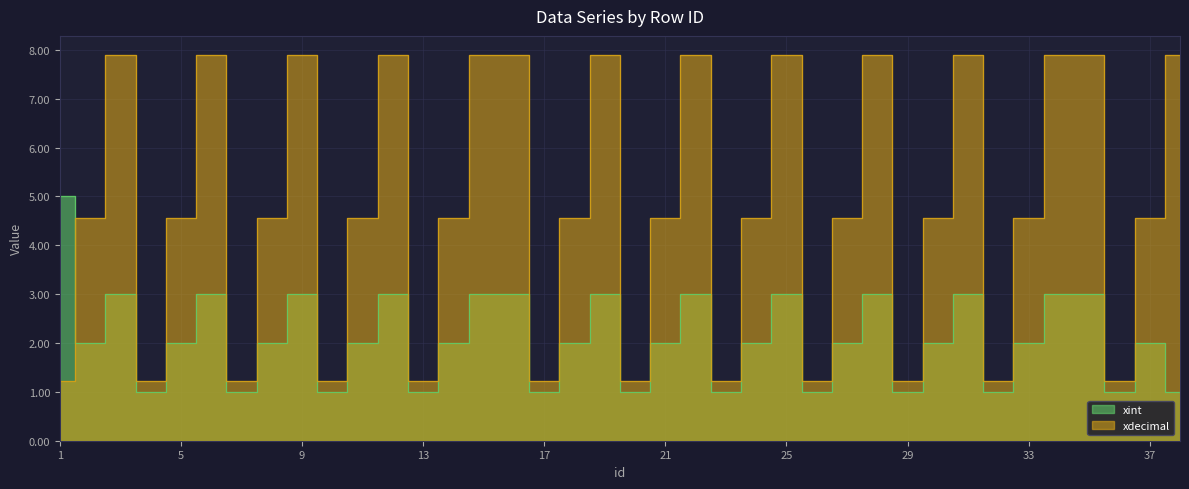

List the series in order of their overall mean, highest first.

xdecimal, xint